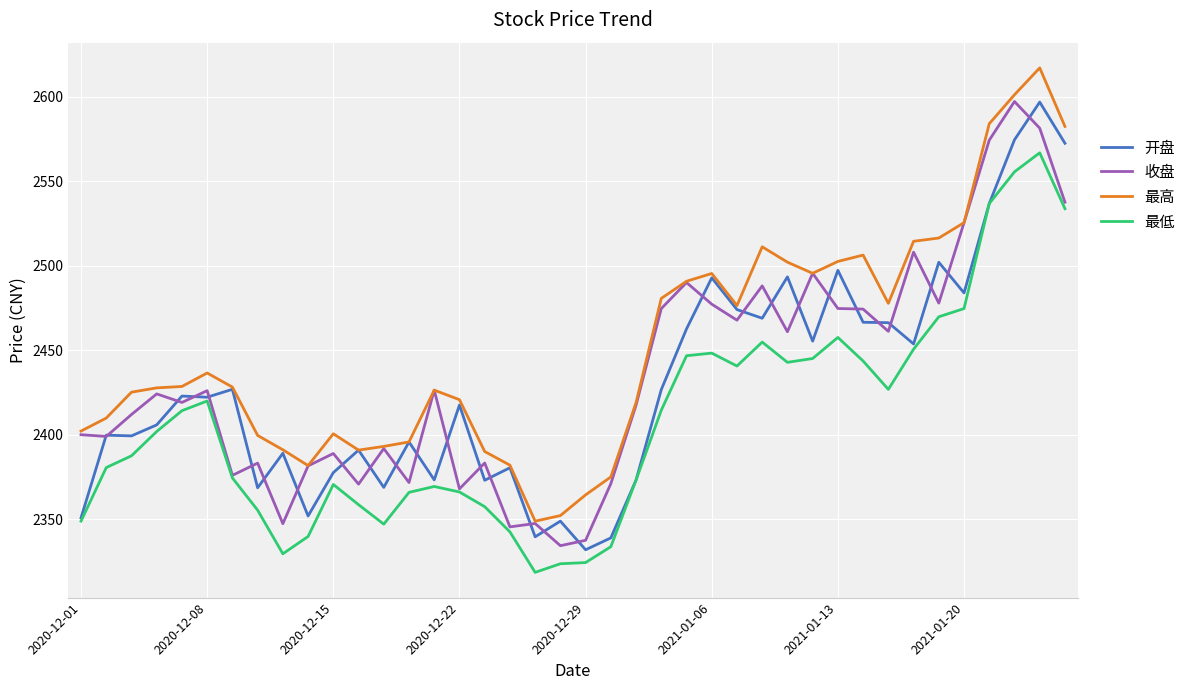

How many values in the 开盘 series exceed 2422?

20